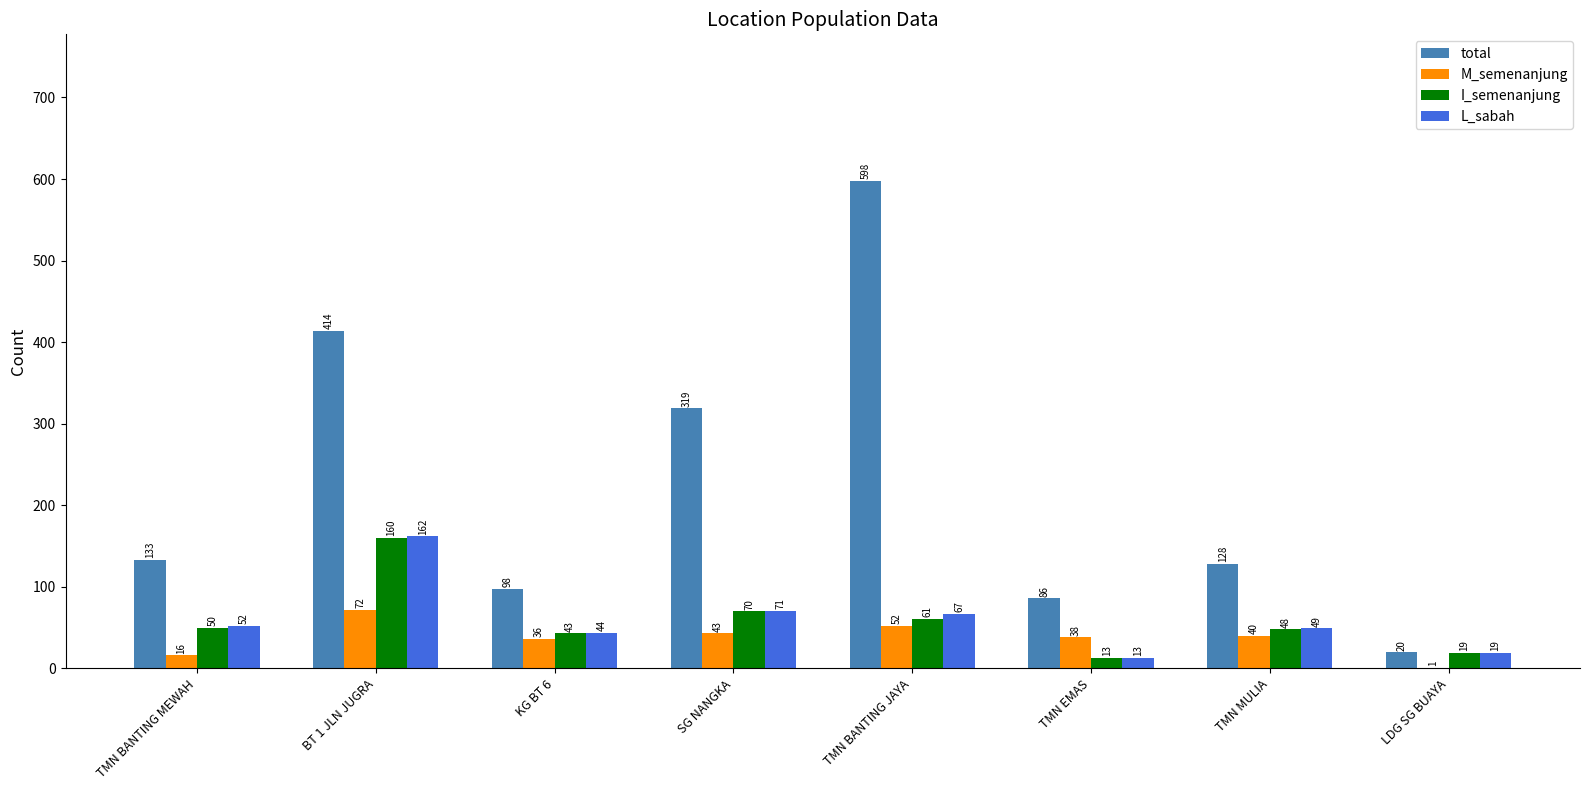

Is the value of L_sabah at TMN EMAS greater than the value of total at BT 1 JLN JUGRA?

No